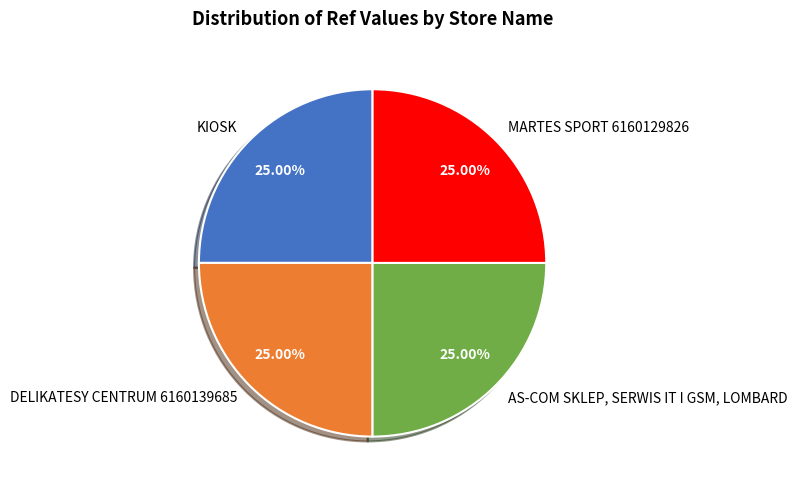

What is the total percentage of KIOSK and AS-COM SKLEP, SERWIS IT I GSM, LOMBARD?

50.0%